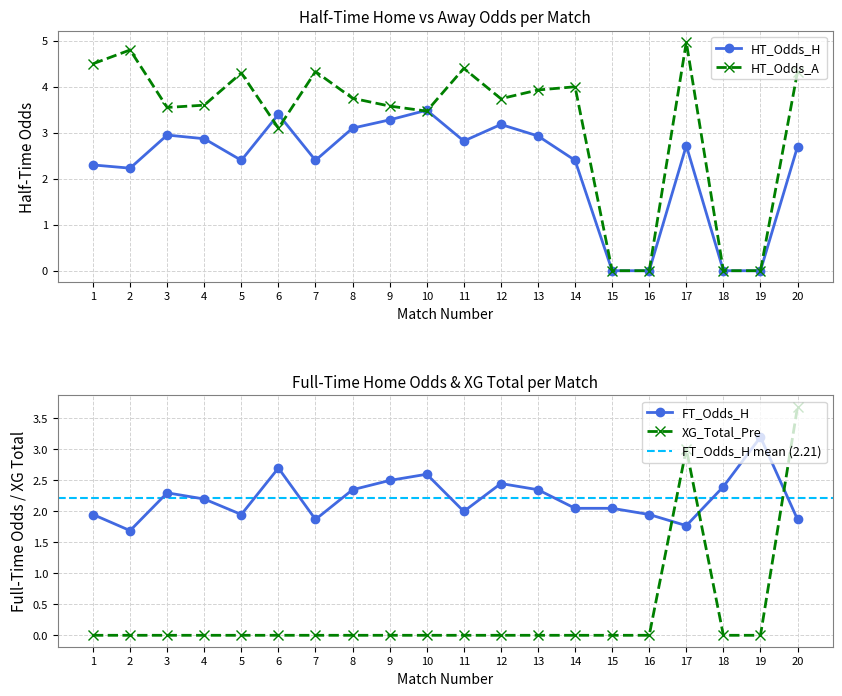

What is the value of the FT_Odds_H point at the 20th from the left?

1.9